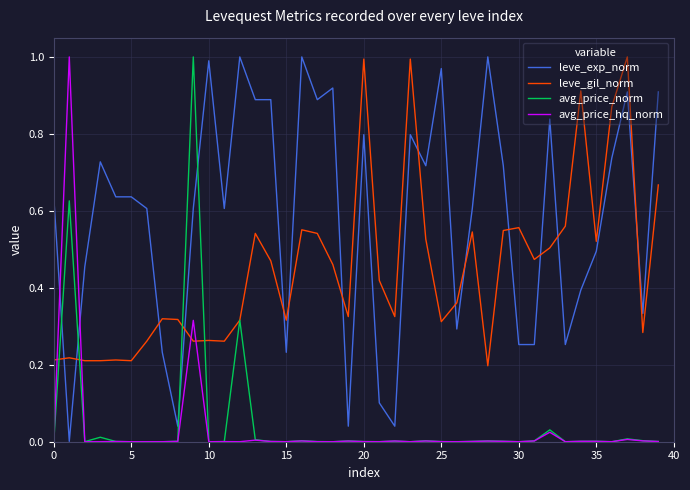

Which series ends up on top after the final intersection of leve_exp_norm and avg_price_hq_norm?

leve_exp_norm